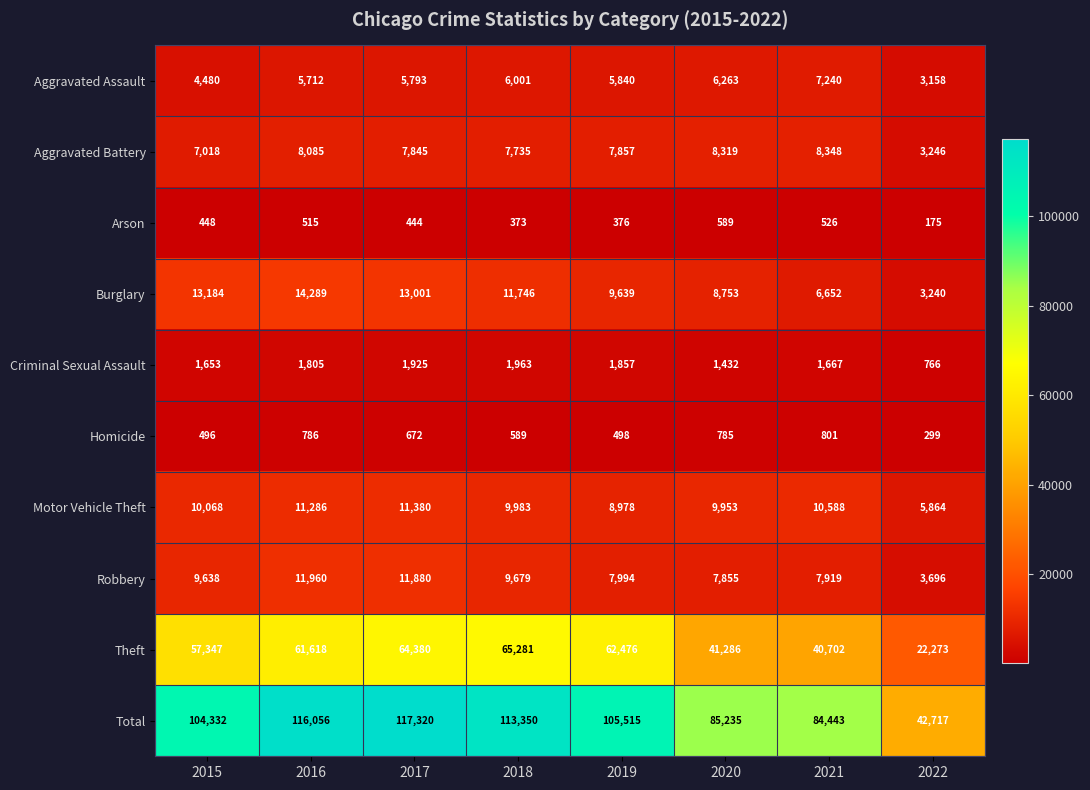

The value of Theft at 2015 is 57347. True or false?

True